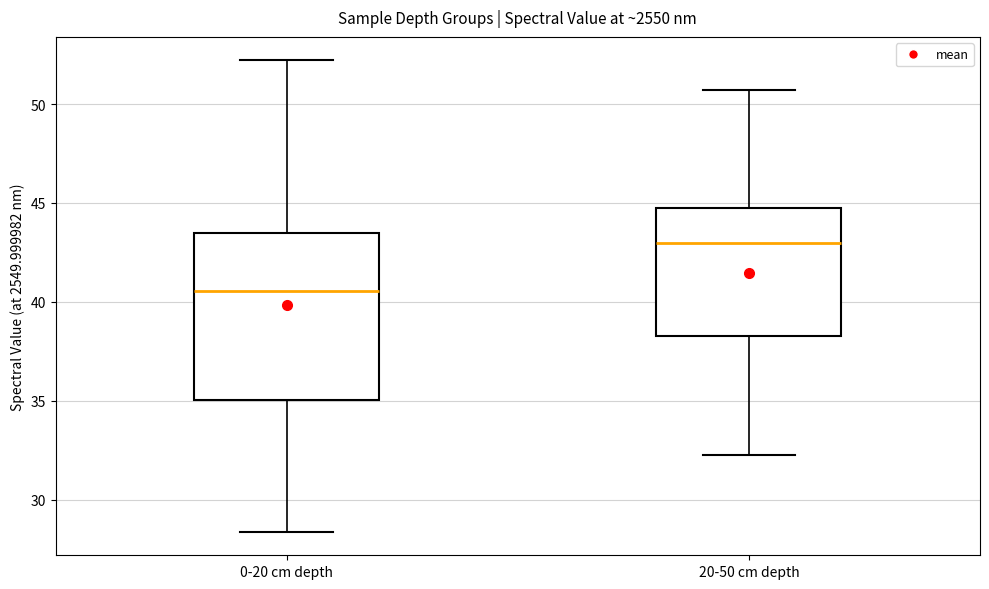

Where does the upper whisker of the box for 20-50 cm depth end on the y-axis? The values are not printed on the chart, so give them approximately, as read against the axis.

50.5